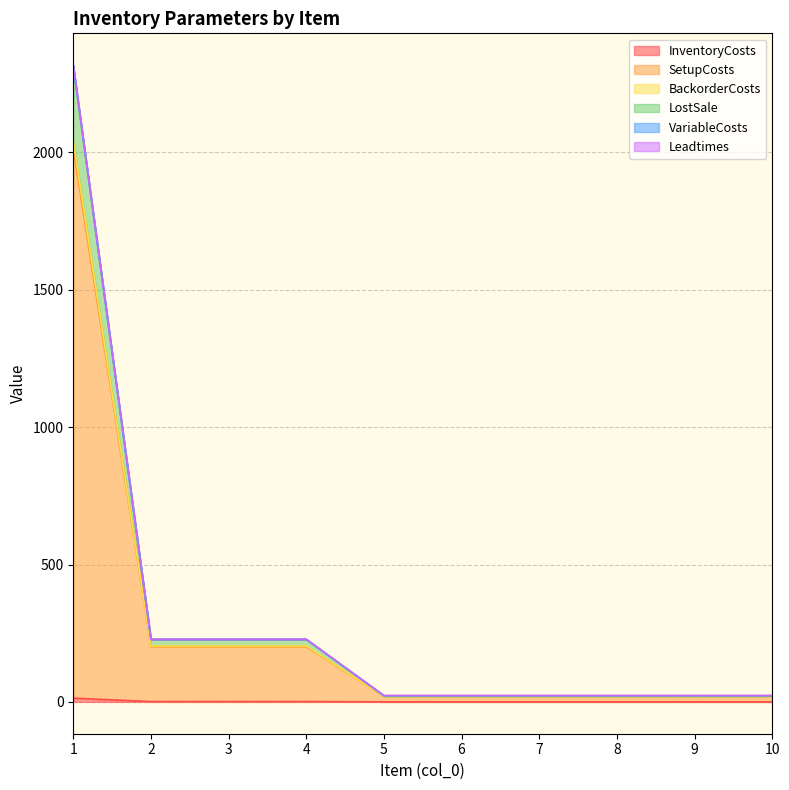

At how many categories does at least one series exceed 1172?

1